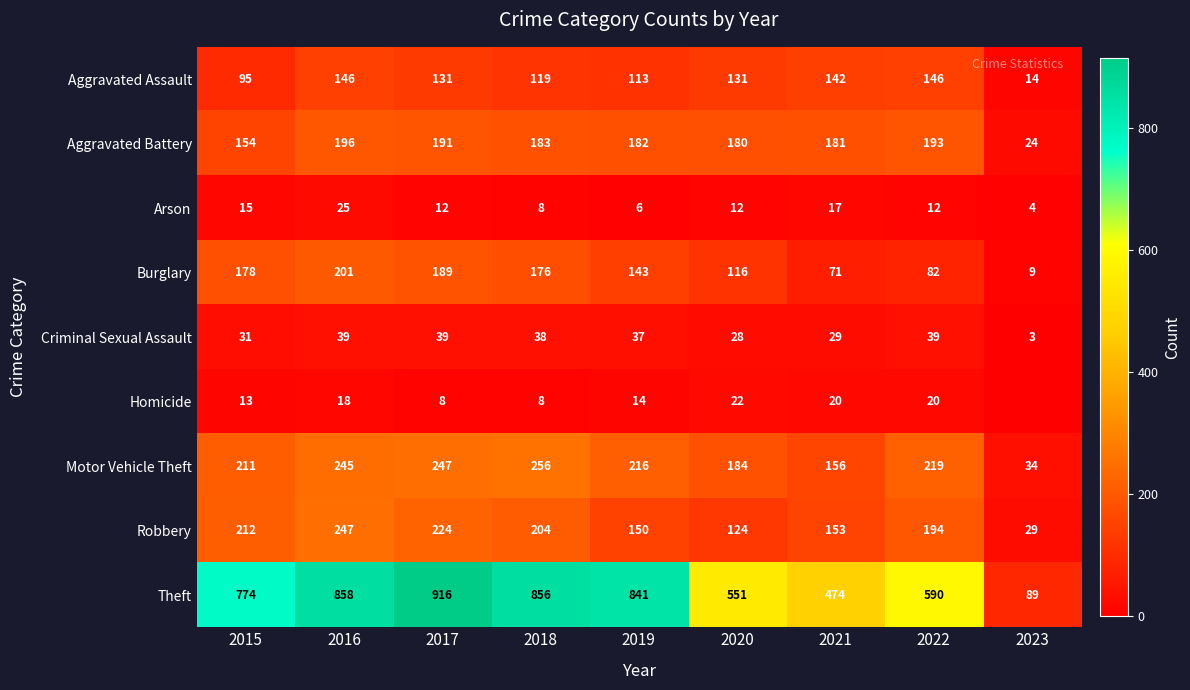

Which has a higher value, 2020 or 2022?

2022